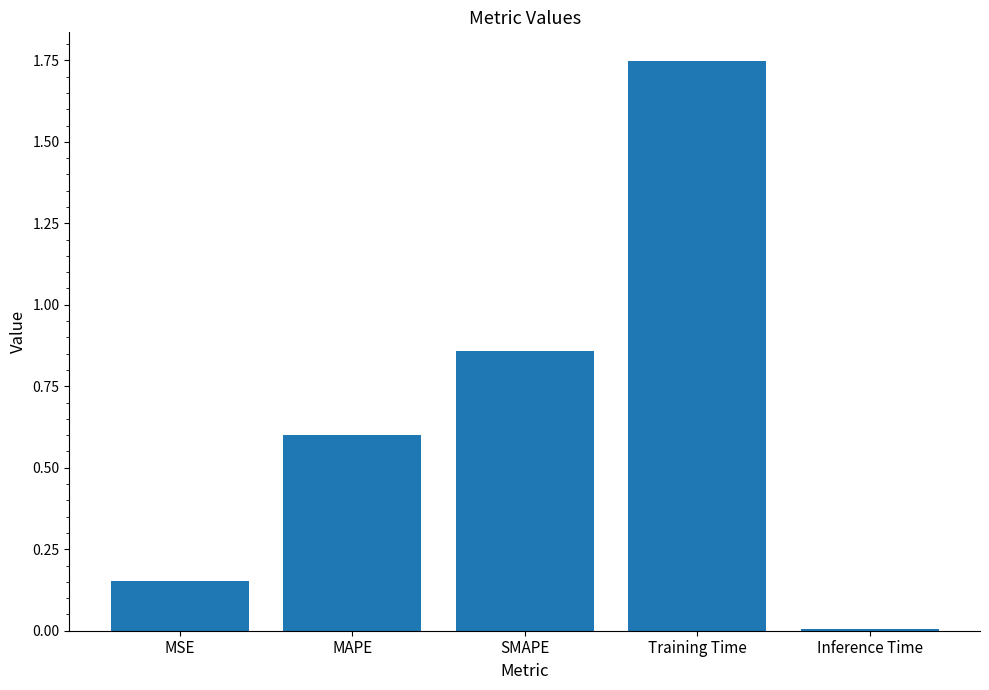

The chart shows a value of 0.1 at MAPE. True or false?

False